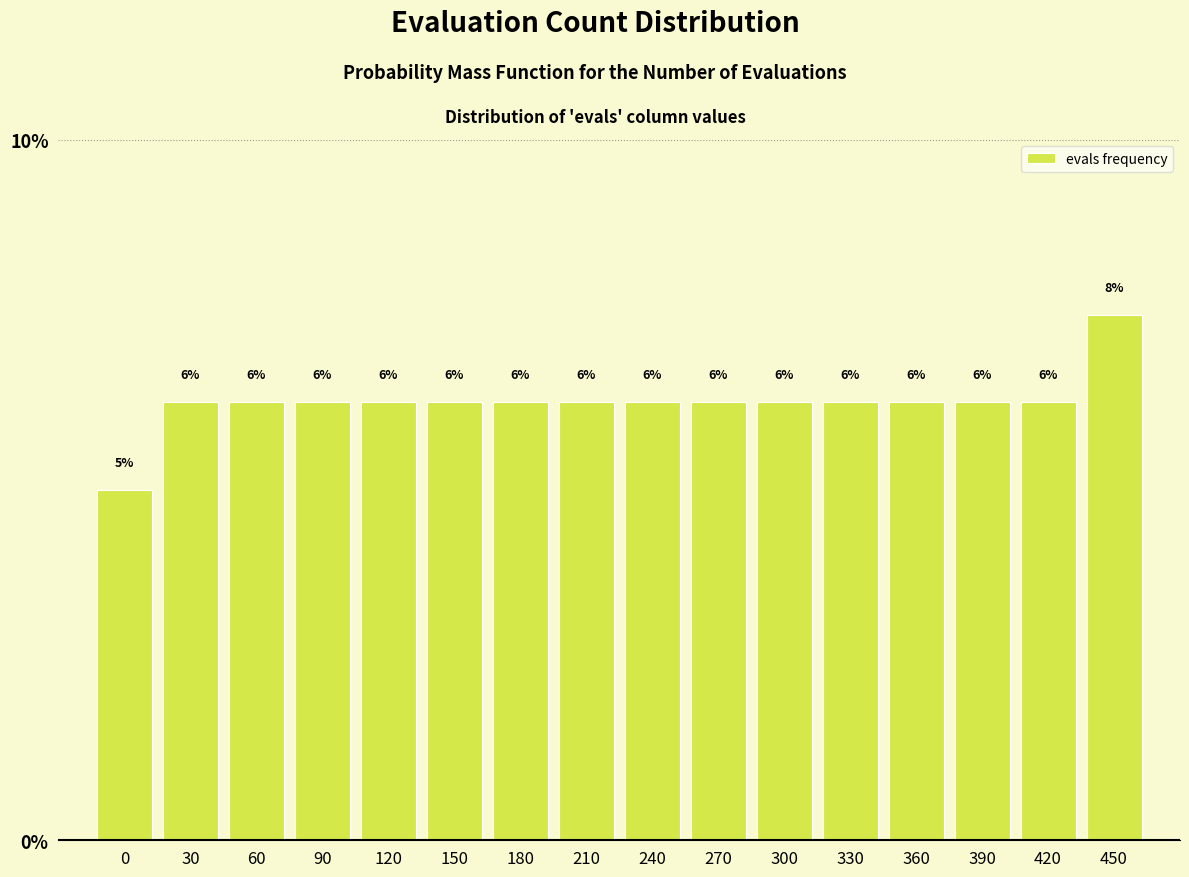

How many bars are there in total?

16